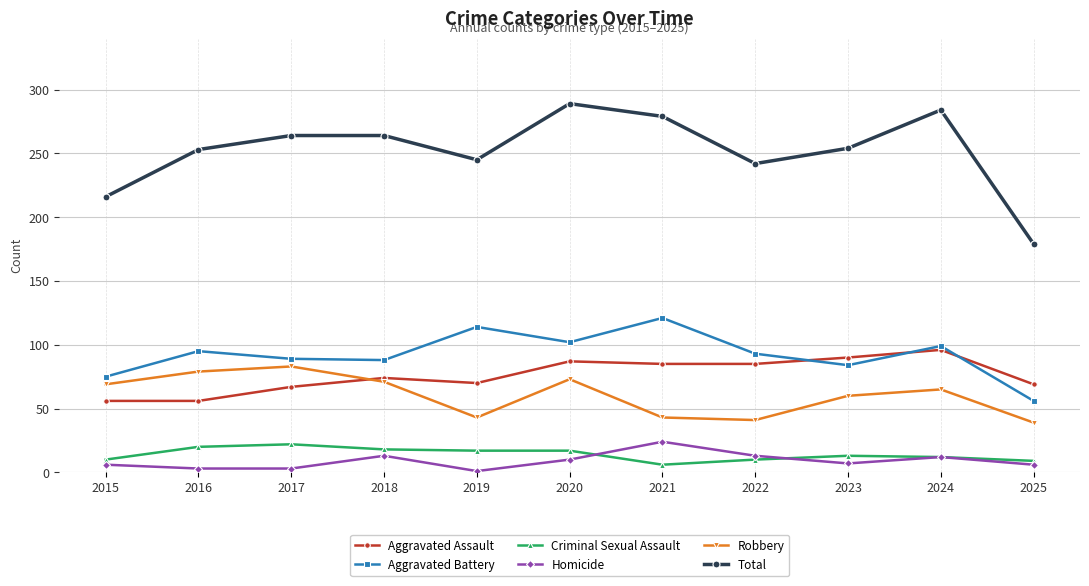

The value of Aggravated Assault at 2021 is 85. True or false?

True